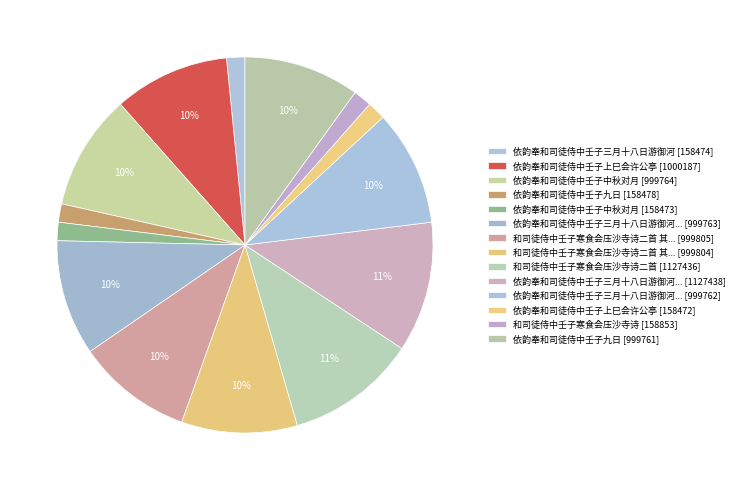

Count the number of slices in the pie.

14